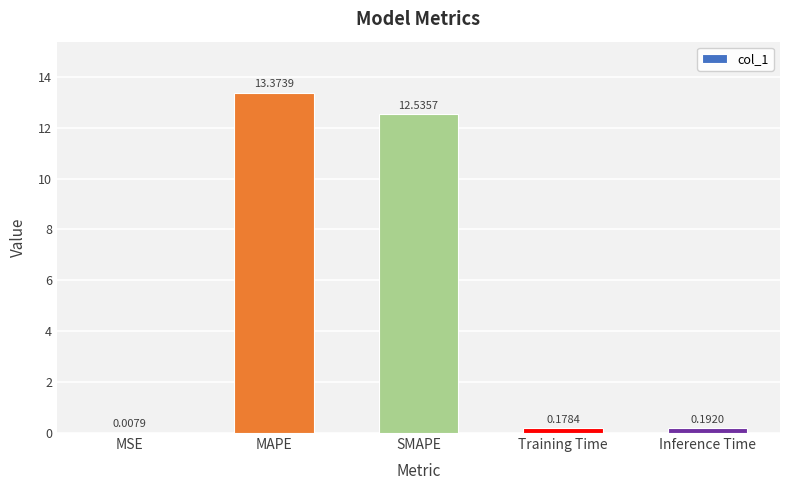

What is the sum of the values at MAPE and Inference Time?

13.6